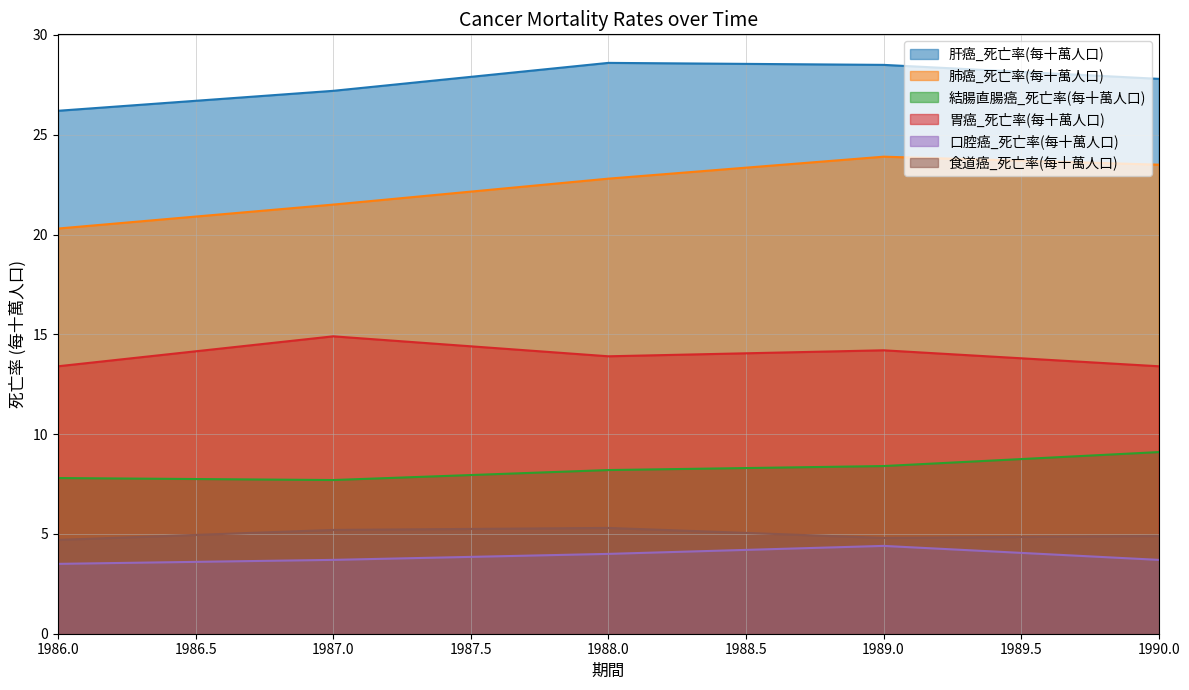

Rank the series at 1987.0 from lowest to highest value.

口腔癌_死亡率(每十萬人口), 食道癌_死亡率(每十萬人口), 結腸直腸癌_死亡率(每十萬人口), 胃癌_死亡率(每十萬人口), 肺癌_死亡率(每十萬人口), 肝癌_死亡率(每十萬人口)